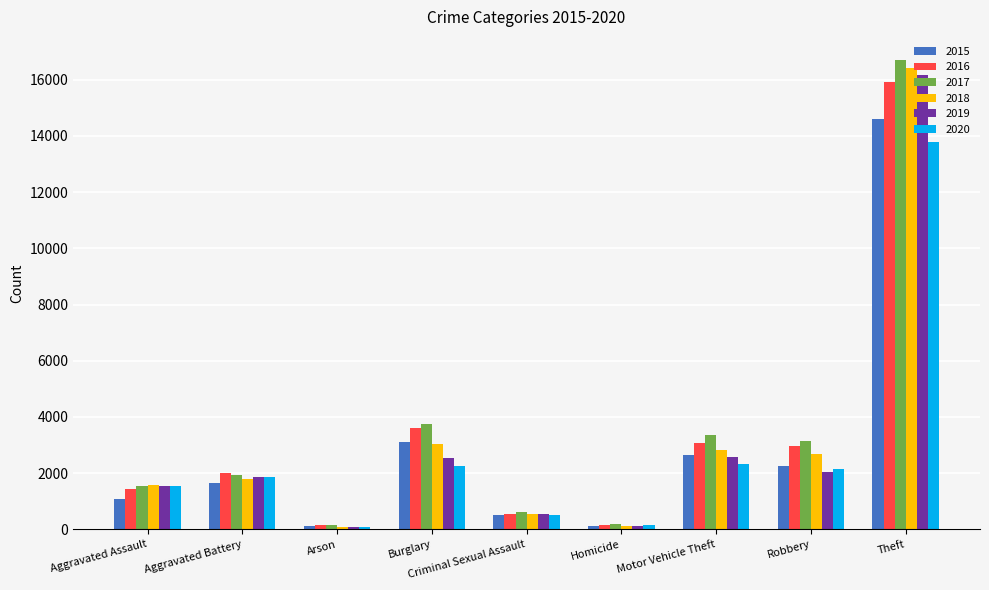

The 2018 series shows 553 at Criminal Sexual Assault. True or false?

True